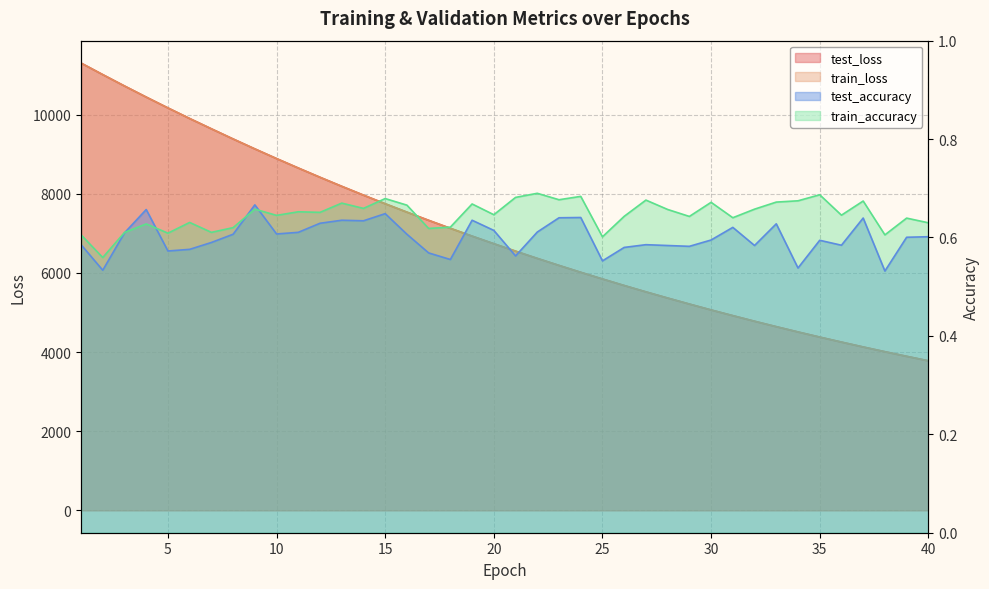

At which category does train_accuracy reach its first local peak?

4